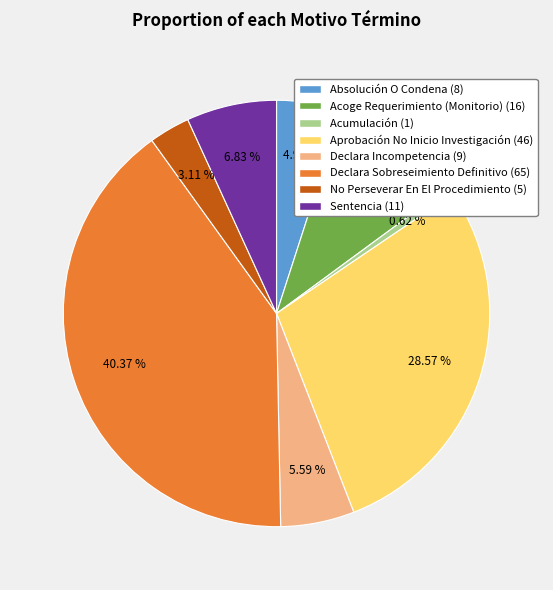

Is there a majority slice in this chart?

No